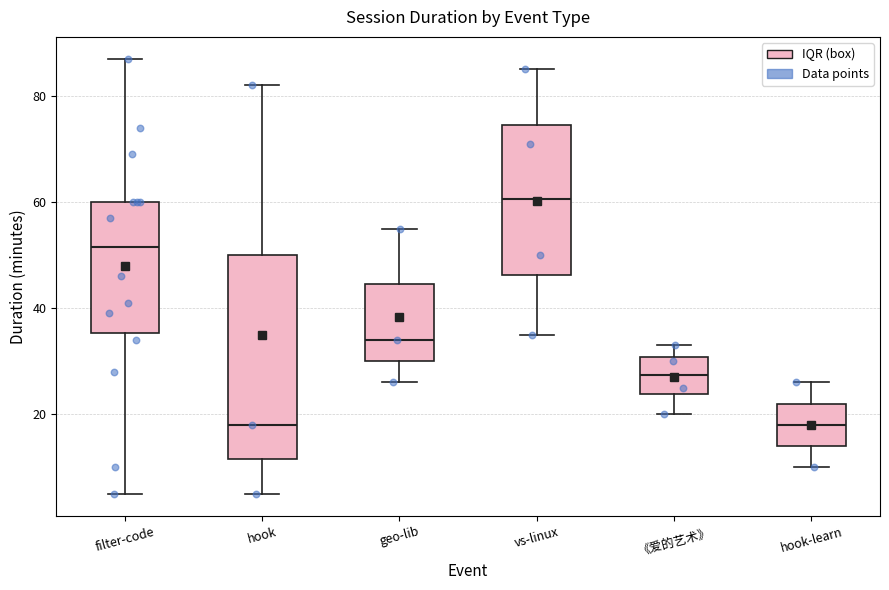

Reading left to right, read every box against the y-axis: the position of its median line, the range the box covers, and the ends of its whiskers. The values are not printed on the chart, so give them approximately, as read against the axis.

filter-code: median 52, box 36 to 60, whiskers 6 to 88
hook: median 18, box 12 to 50, whiskers 6 to 82
geo-lib: median 34, box 30 to 44, whiskers 26 to 56
vs-linux: median 60, box 46 to 74, whiskers 36 to 86
《爱的艺术》: median 28, box 24 to 30, whiskers 20 to 34
hook-learn: median 18, box 14 to 22, whiskers 10 to 26